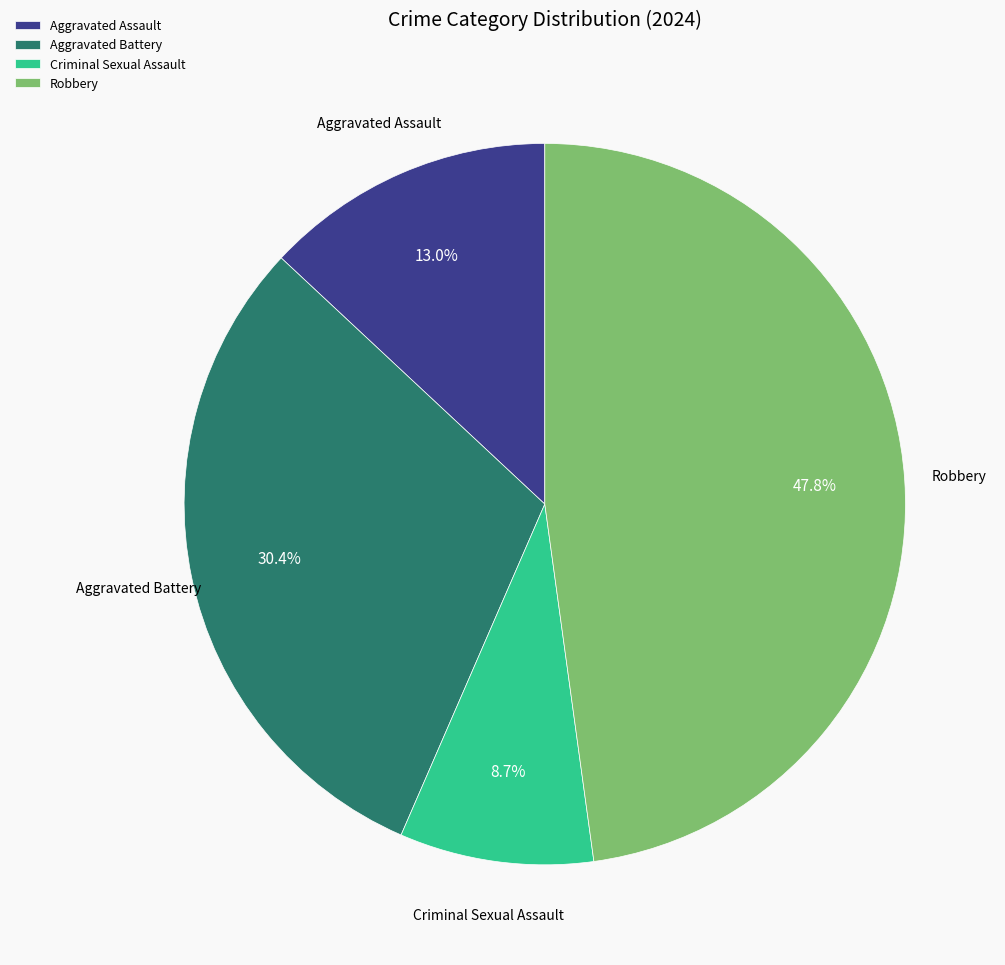

To the nearest percent, what percentage of the pie is Aggravated Battery?

30%